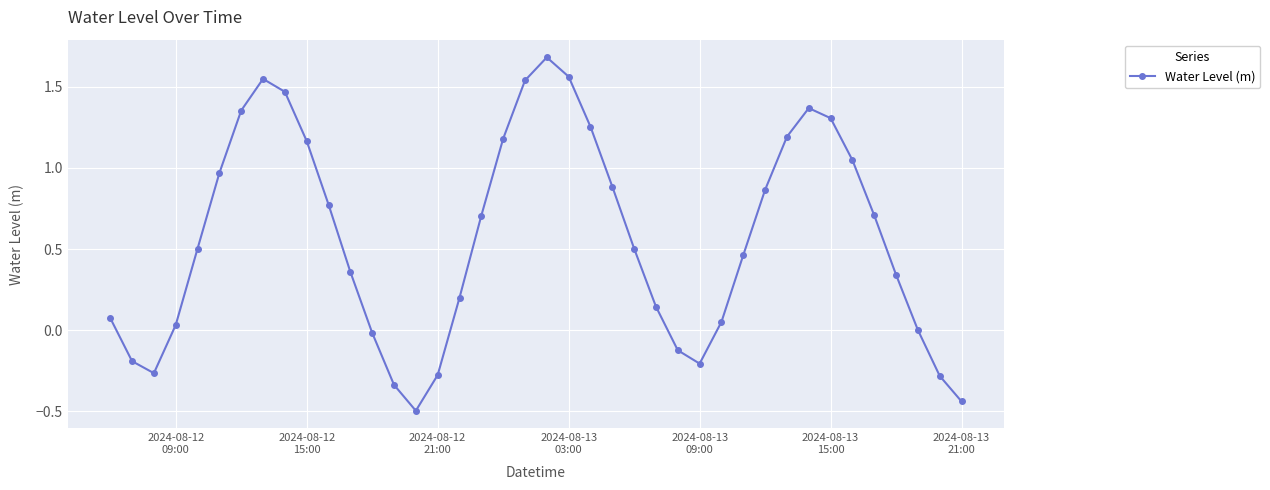

What is the minimum value shown in the chart?

-0.5